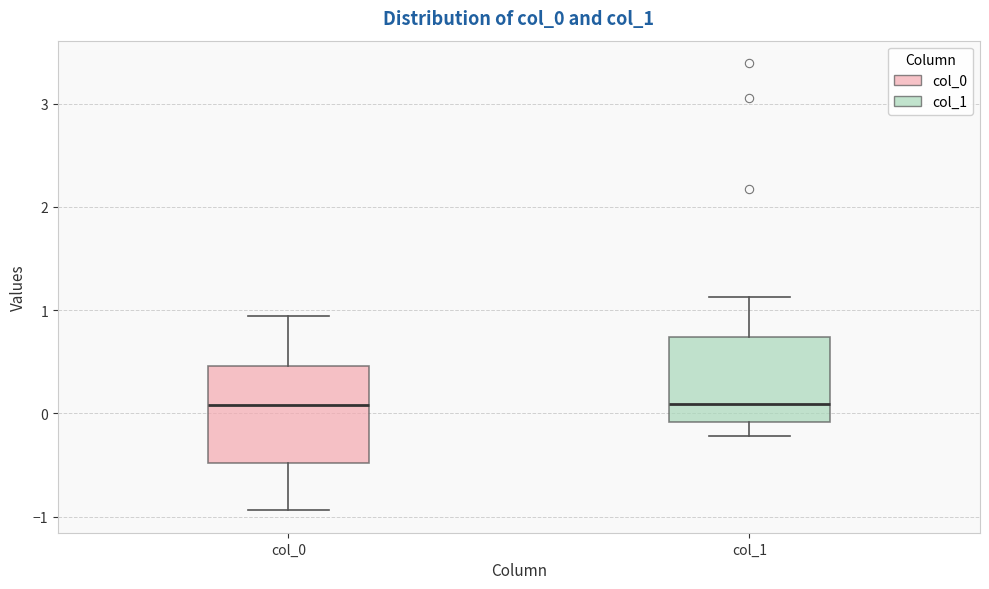

Where does the lower whisker of the box for col_1 end on the y-axis? The values are not printed on the chart, so give them approximately, as read against the axis.

-0.2